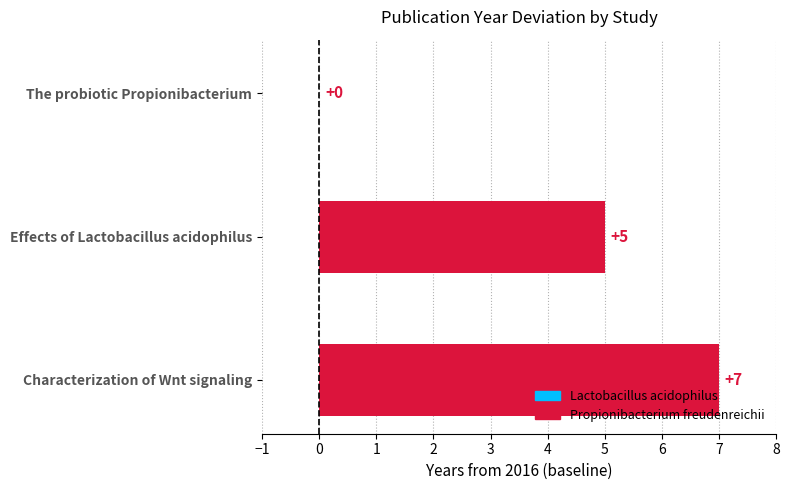

At which category does the chart reach its peak across all series?

Characterization of Wnt signaling